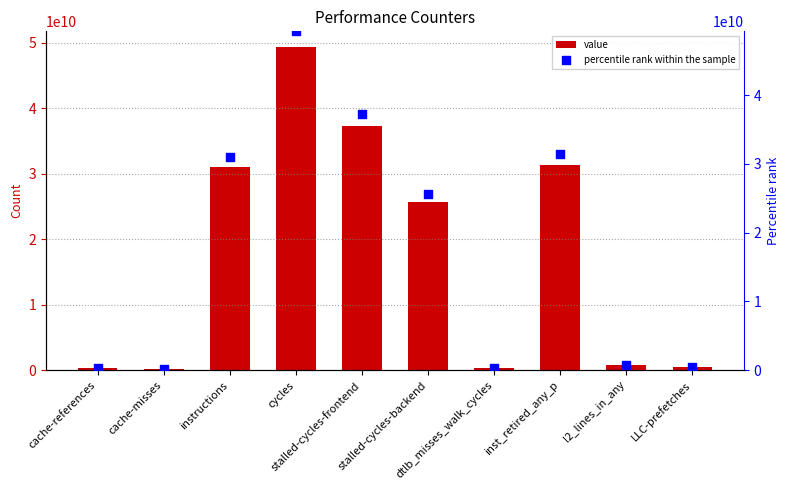

Which series contains the lowest Y value?

value